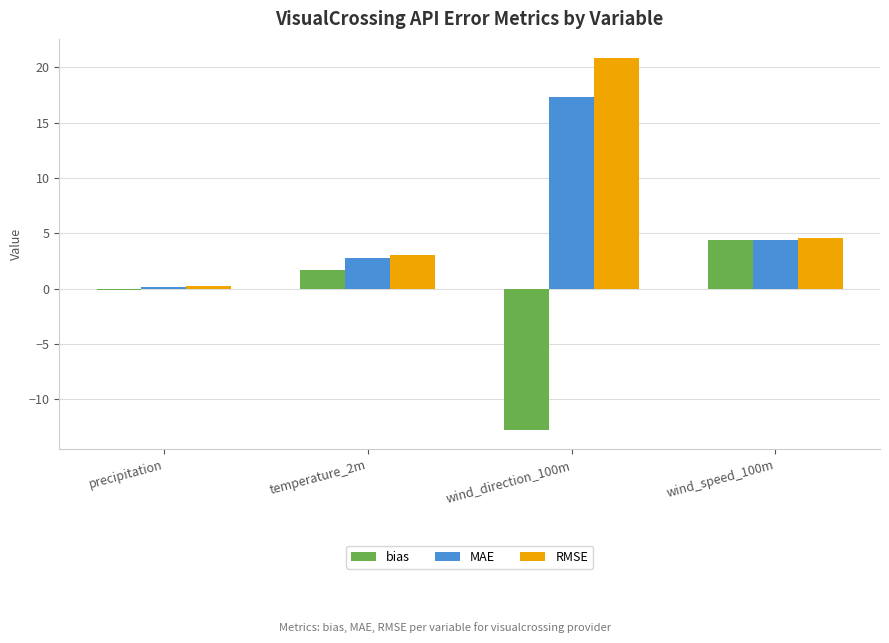

The value of bias at wind_speed_100m is 4.4. True or false?

True